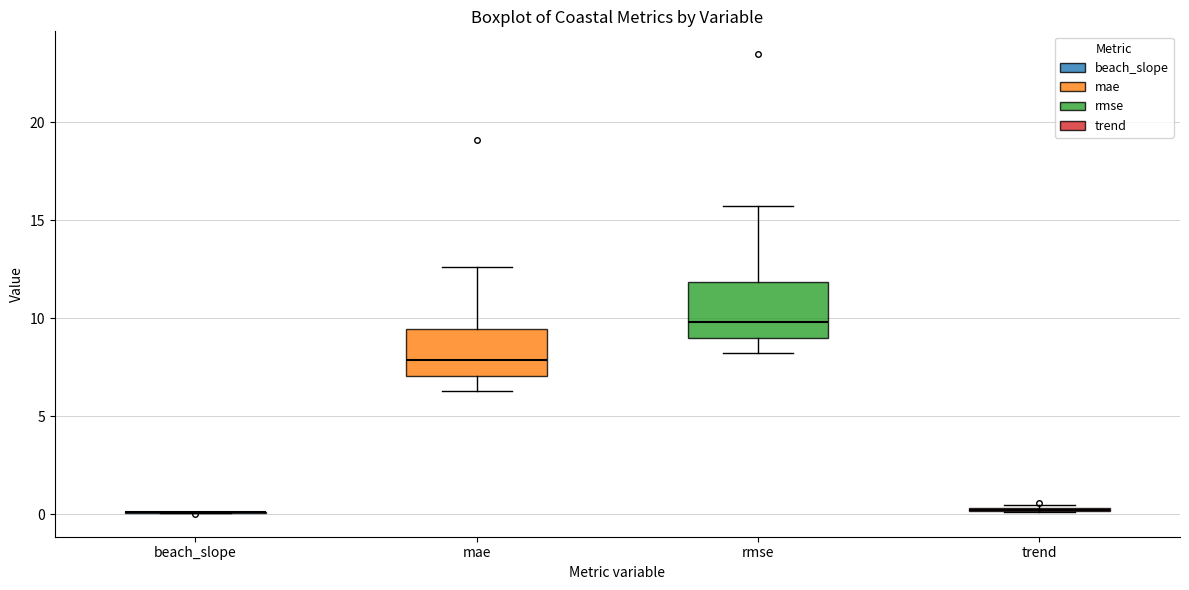

Where does the median line of the box for rmse sit on the y-axis? The values are not printed on the chart, so give them approximately, as read against the axis.

10.0